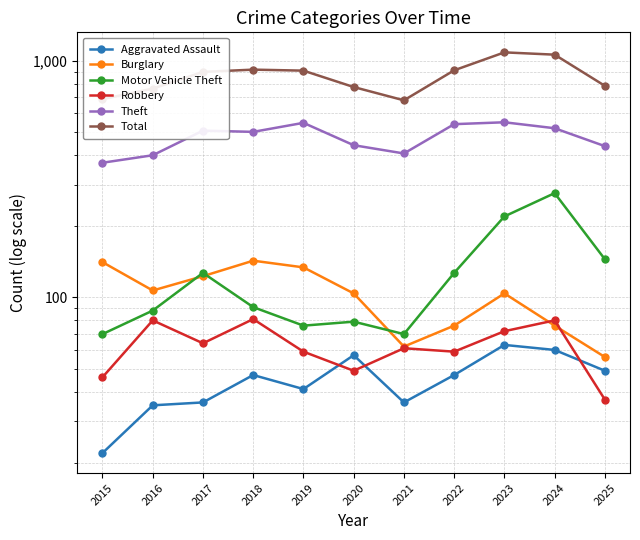

What is the average value of the Total series?

862